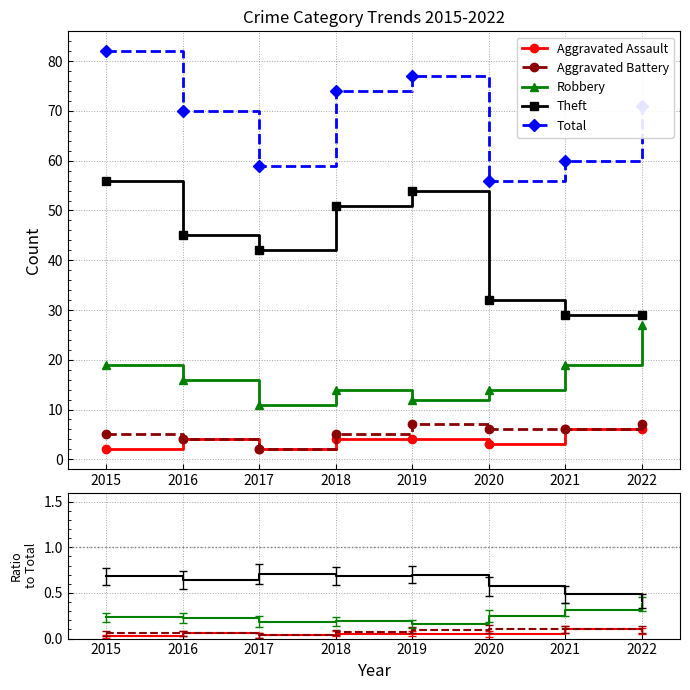

Count the Robbery values in the range 0 to 1.

8